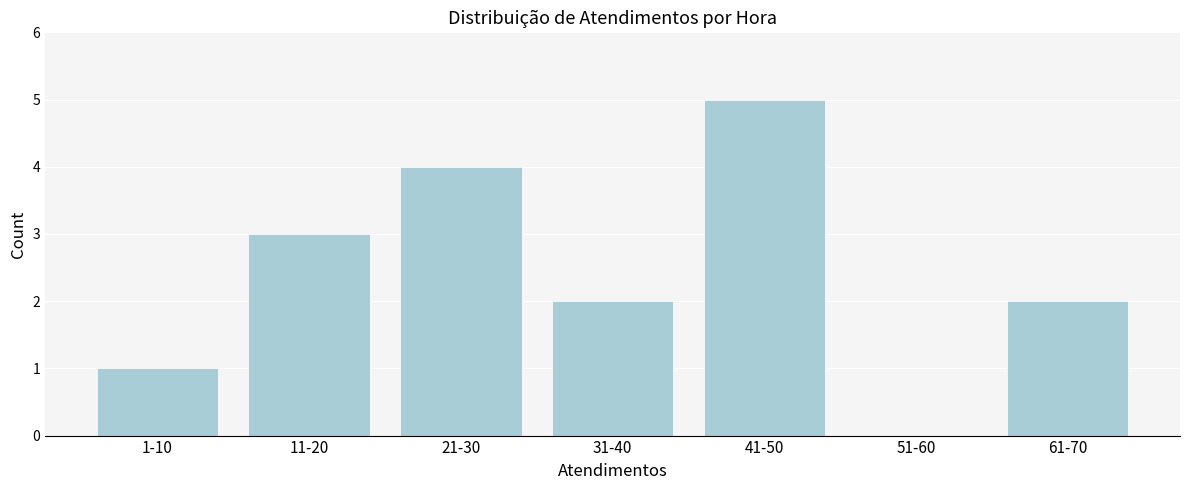

Reading left to right, list all the values displayed in this chart.

1-10=1	11-20=3	21-30=4	31-40=2	41-50=5	51-60=0	61-70=2